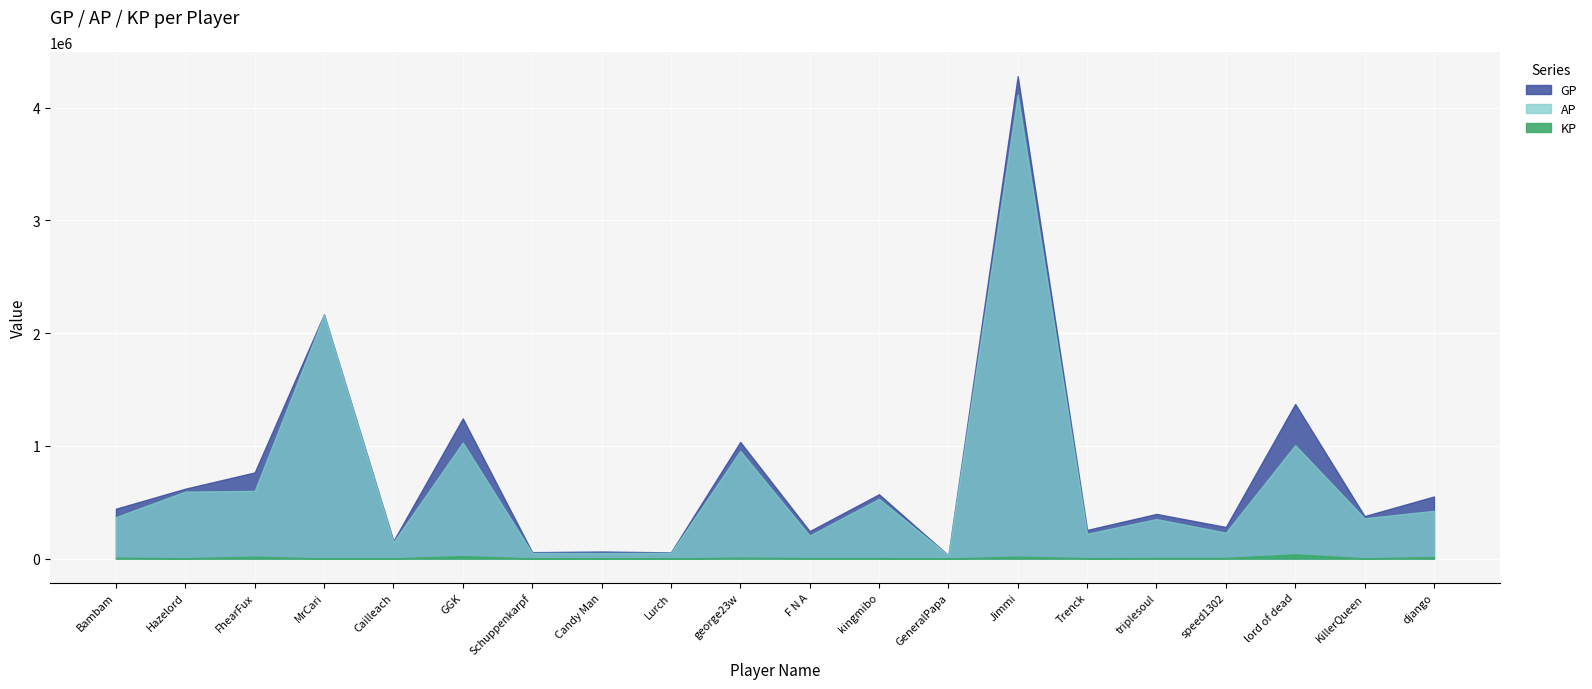

Is it true that GP equals 2490829.1 at Jimmi?

False